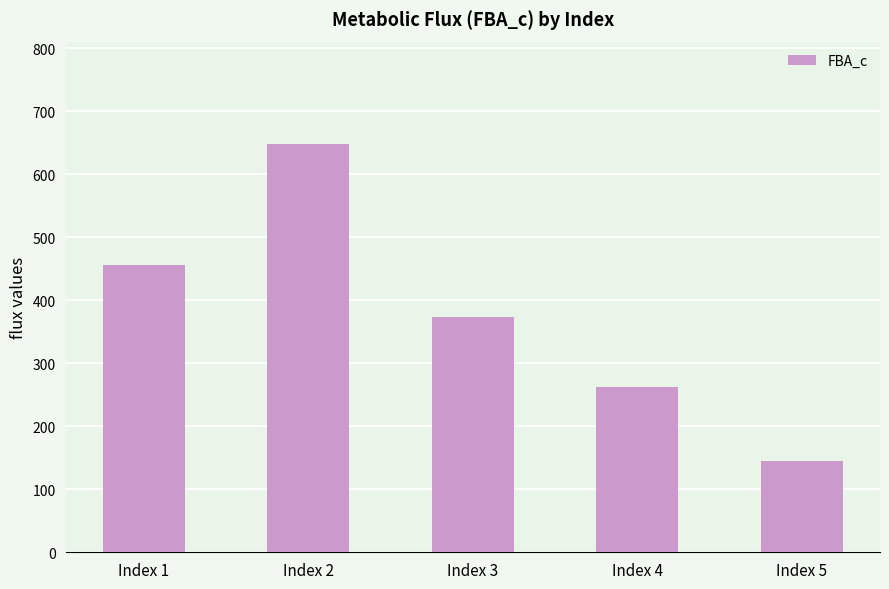

What is the change in value from Index 1 to Index 3?

-83.0